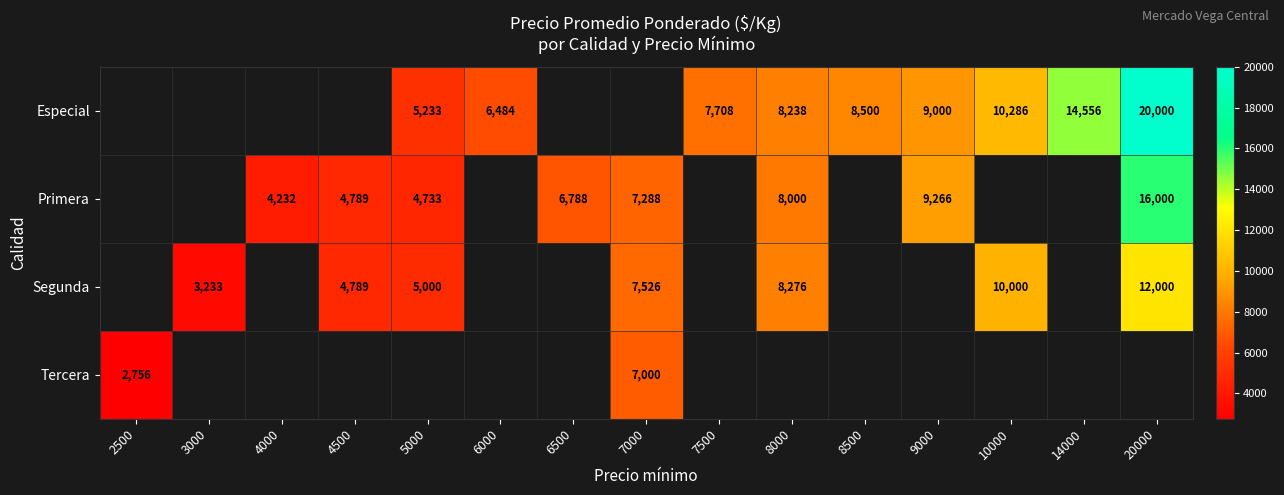

The Primera series shows 7058 at 4500. True or false?

False